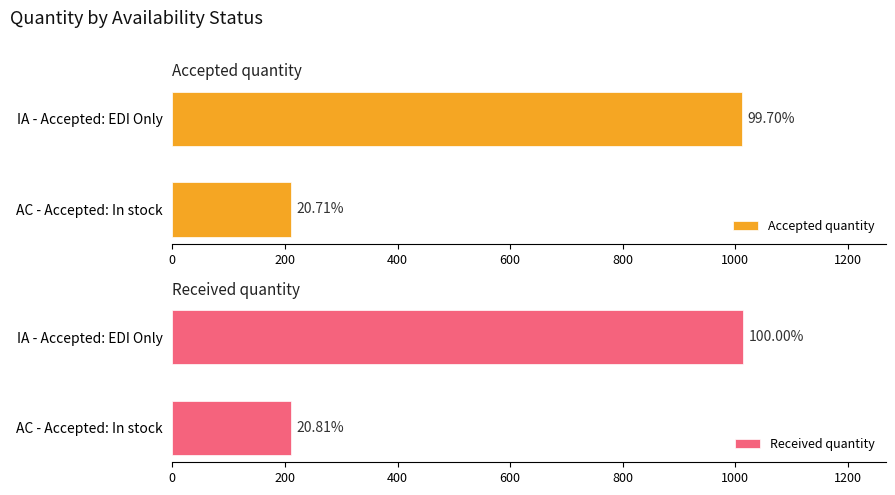

What is the difference between the Accepted quantity values at AC - Accepted: In stock and IA - Accepted: EDI Only?

801